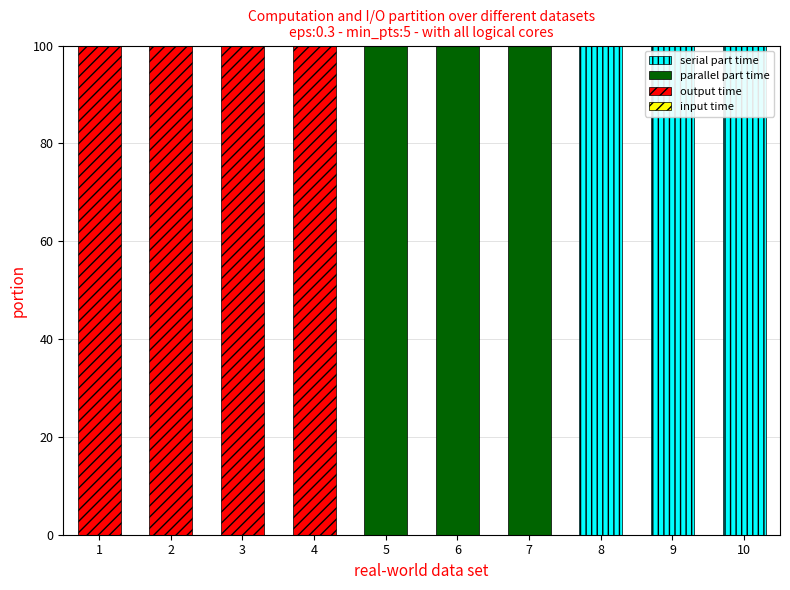

What is the sum of the serial part time values at 8 and 3?

100